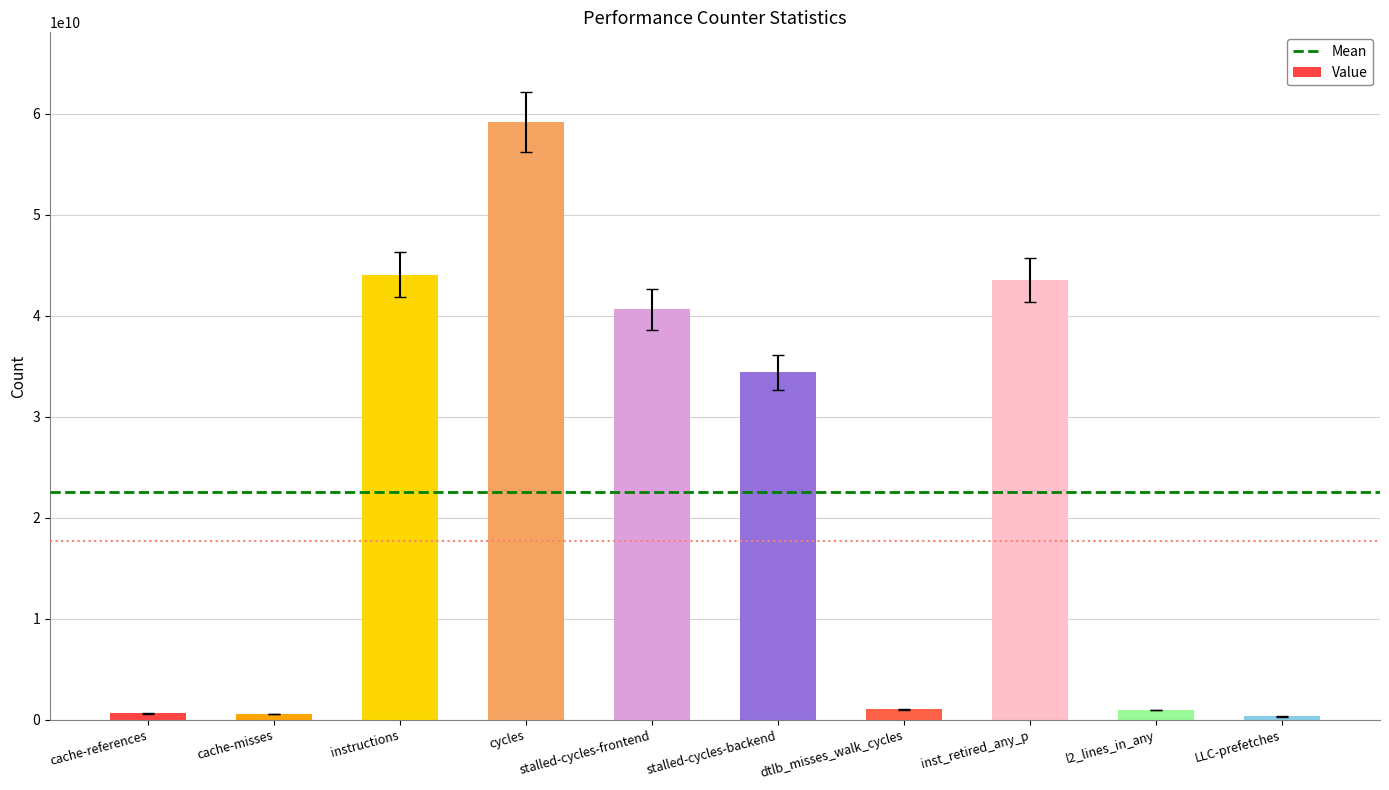

At which category does the chart reach its peak across all series?

cycles